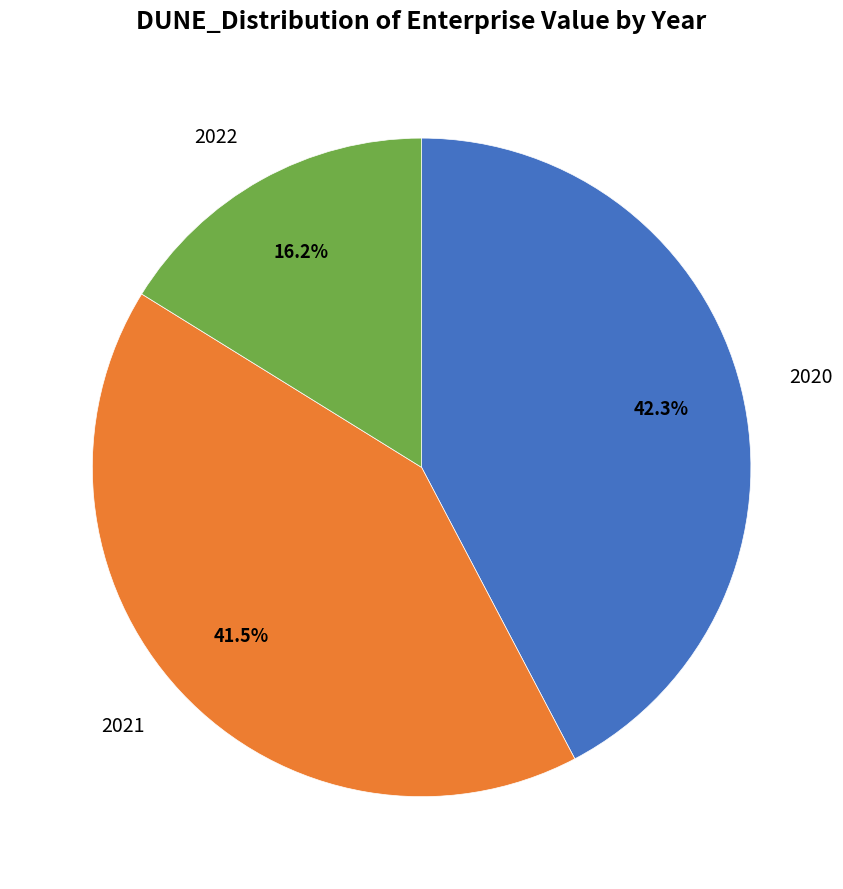

Approximately how many times larger is the value at 2020 compared to 2022?

2.6